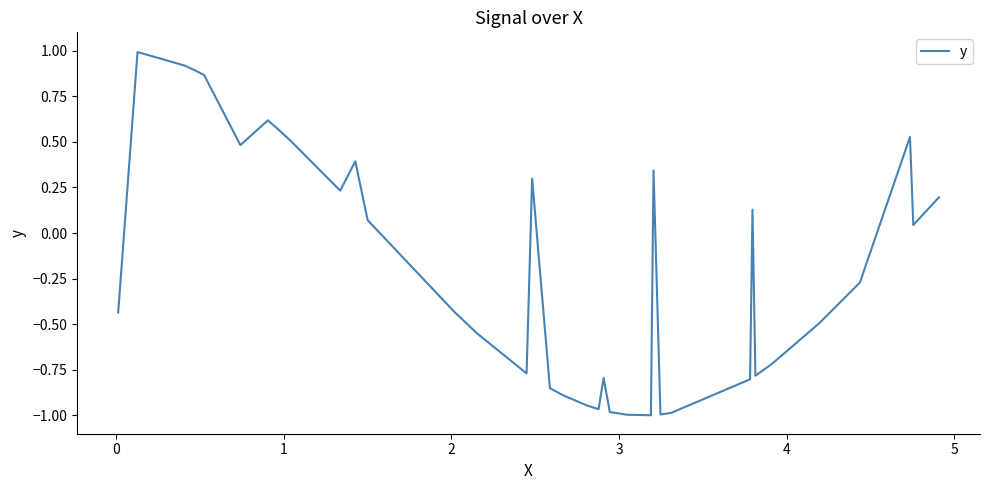

What is the greatest value displayed?

1.0